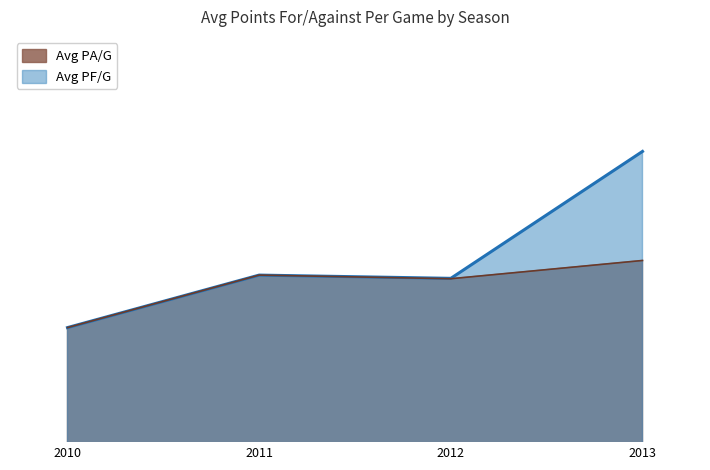

List the series in order of their peak value, lowest first.

Avg PA/G, Avg PF/G